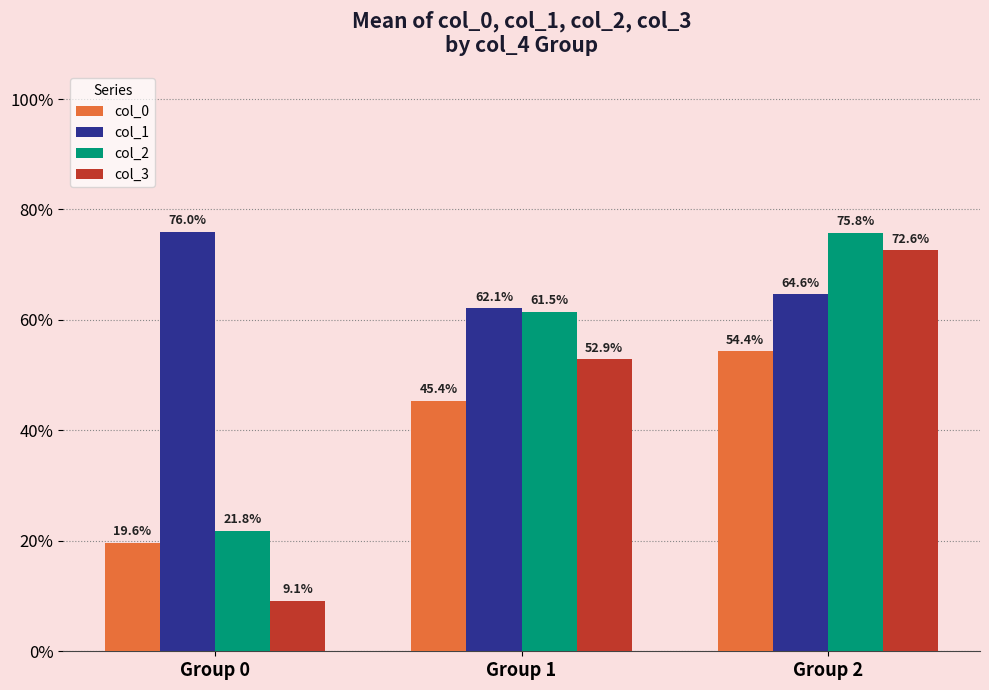

What is the value of the col_0 bar at the 2nd from the left?

0.5